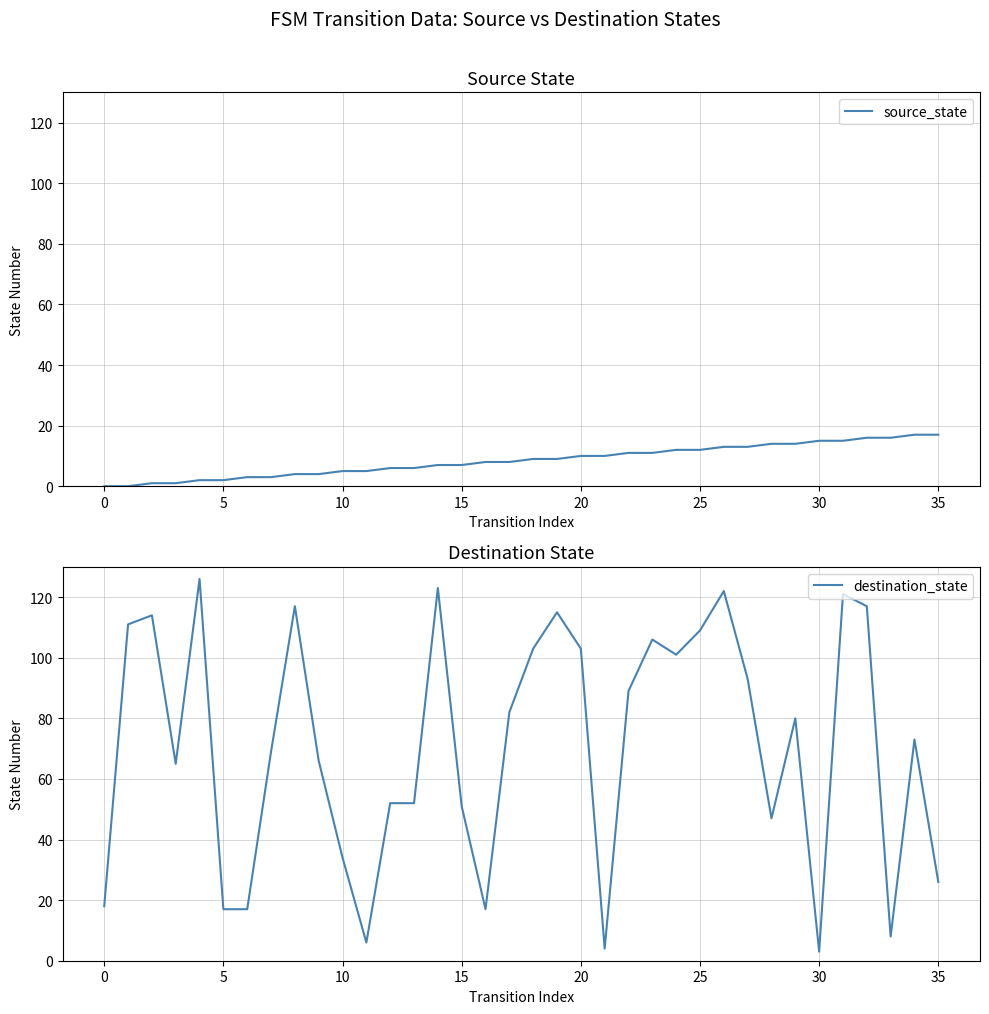

True or false: source_state has a value of 13 at 26.

True